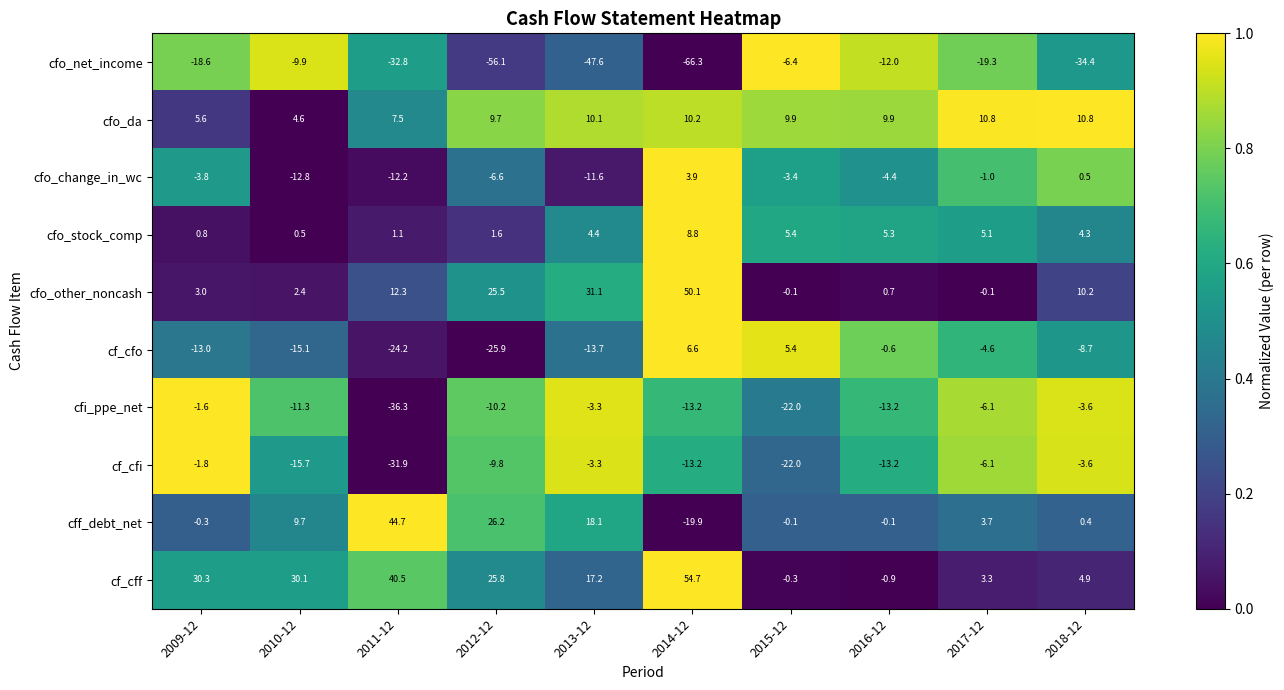

At which label does cfo_stock_comp reach its peak?

2014-12